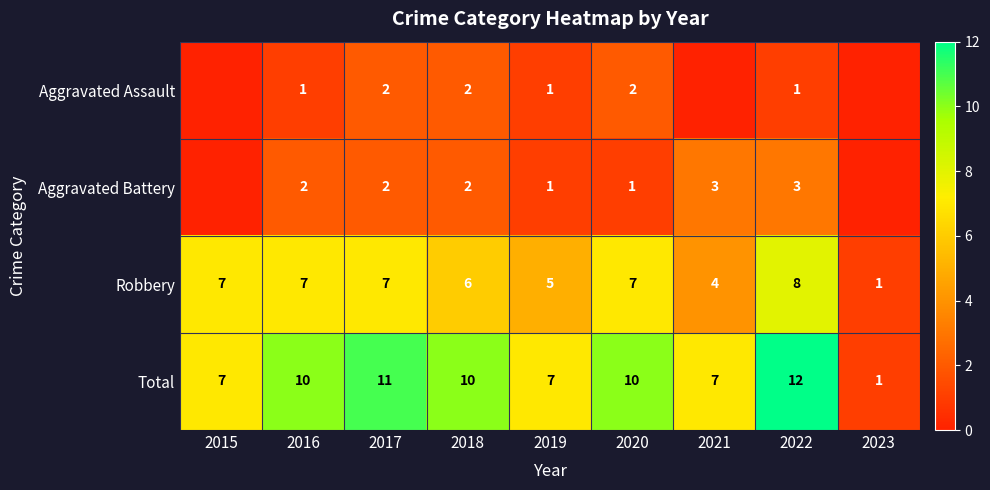

The Total series shows 2 at 2015. True or false?

False